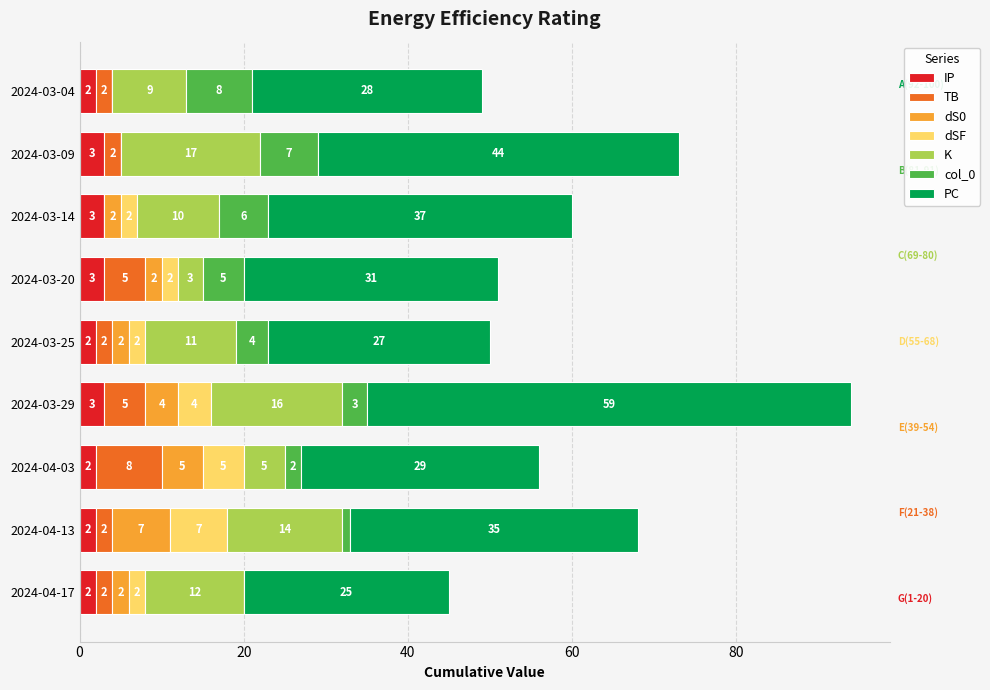

The value of IP at 2024-03-29 is 3. True or false?

True